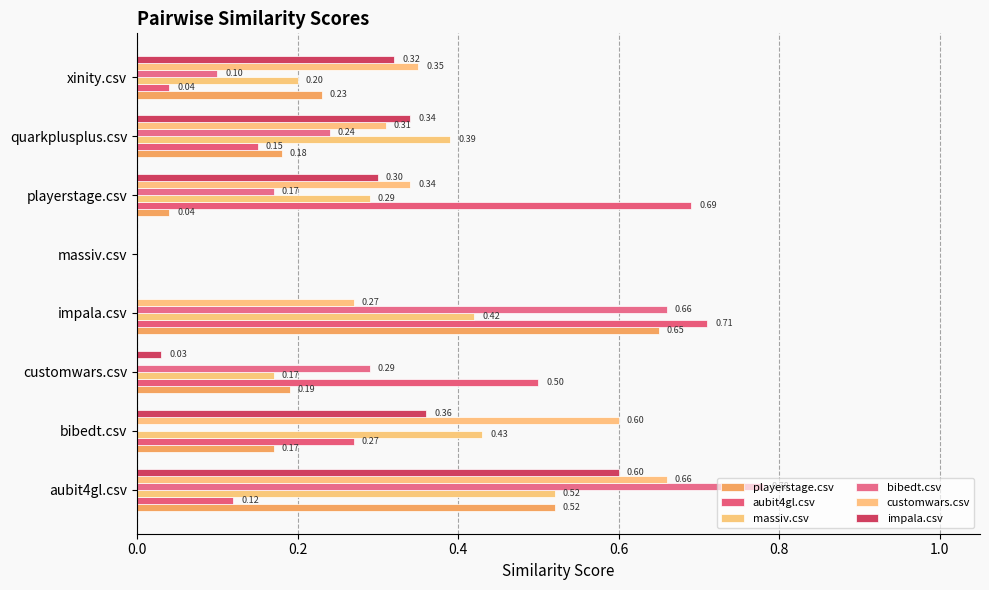

How many categories are shown in the chart?

8